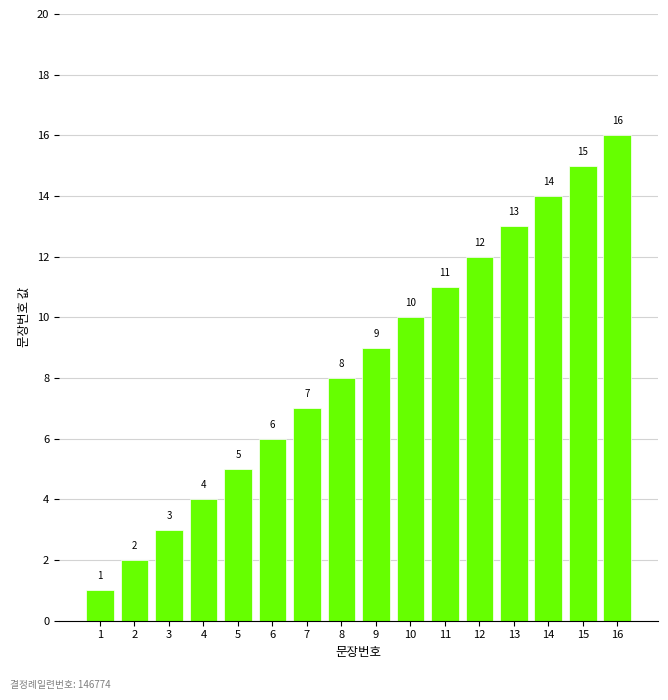

How many values are below 9?

8